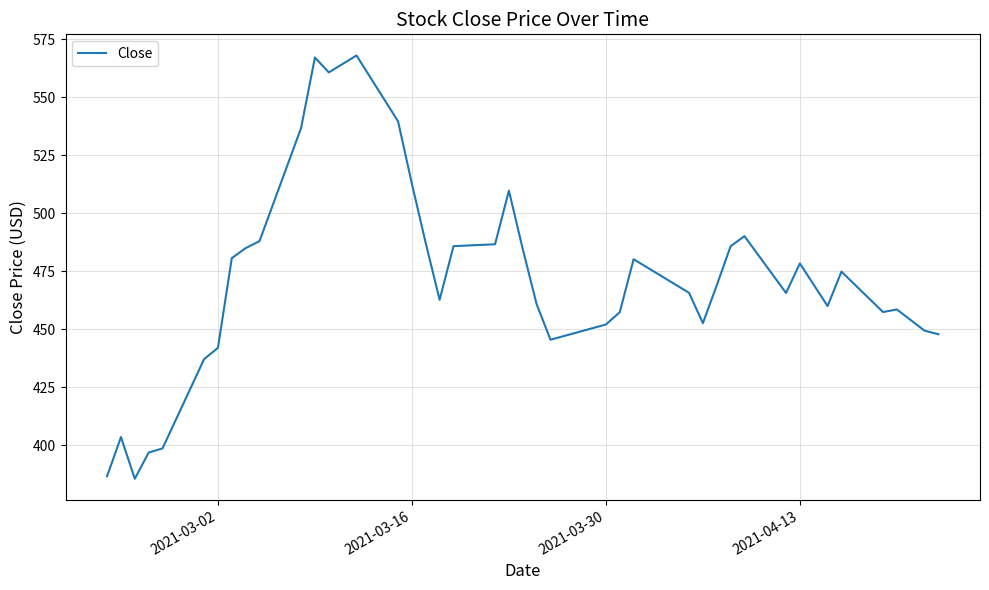

What is the average value?

471.4